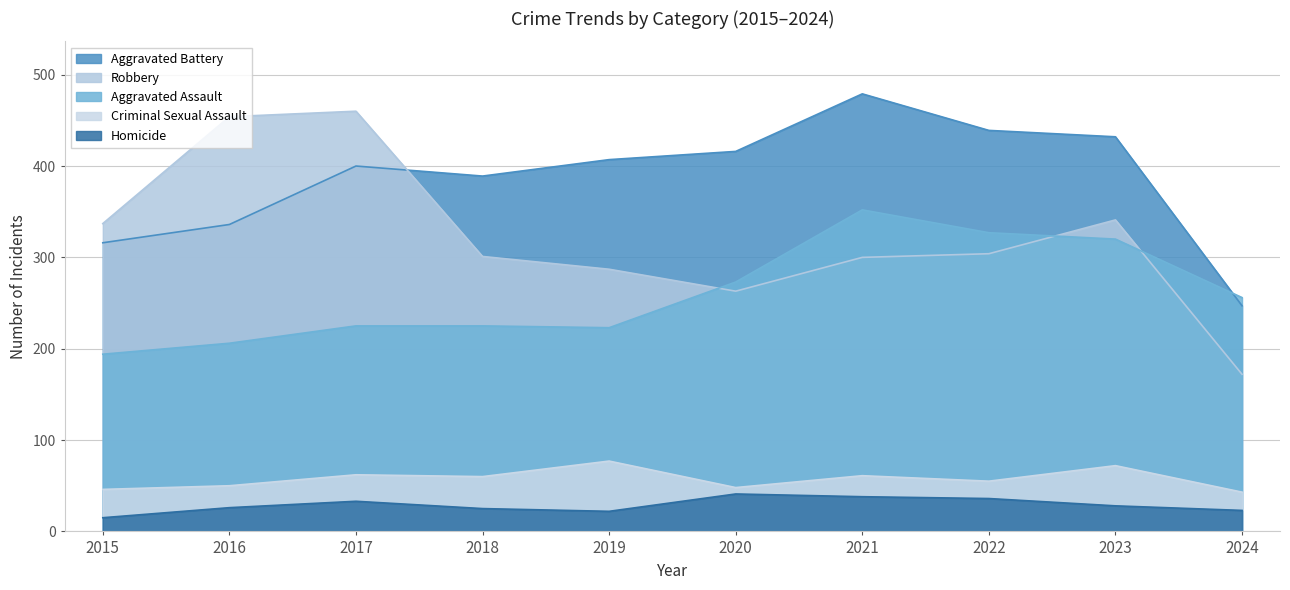

Is it true that Aggravated Battery equals 137 at 2019?

False